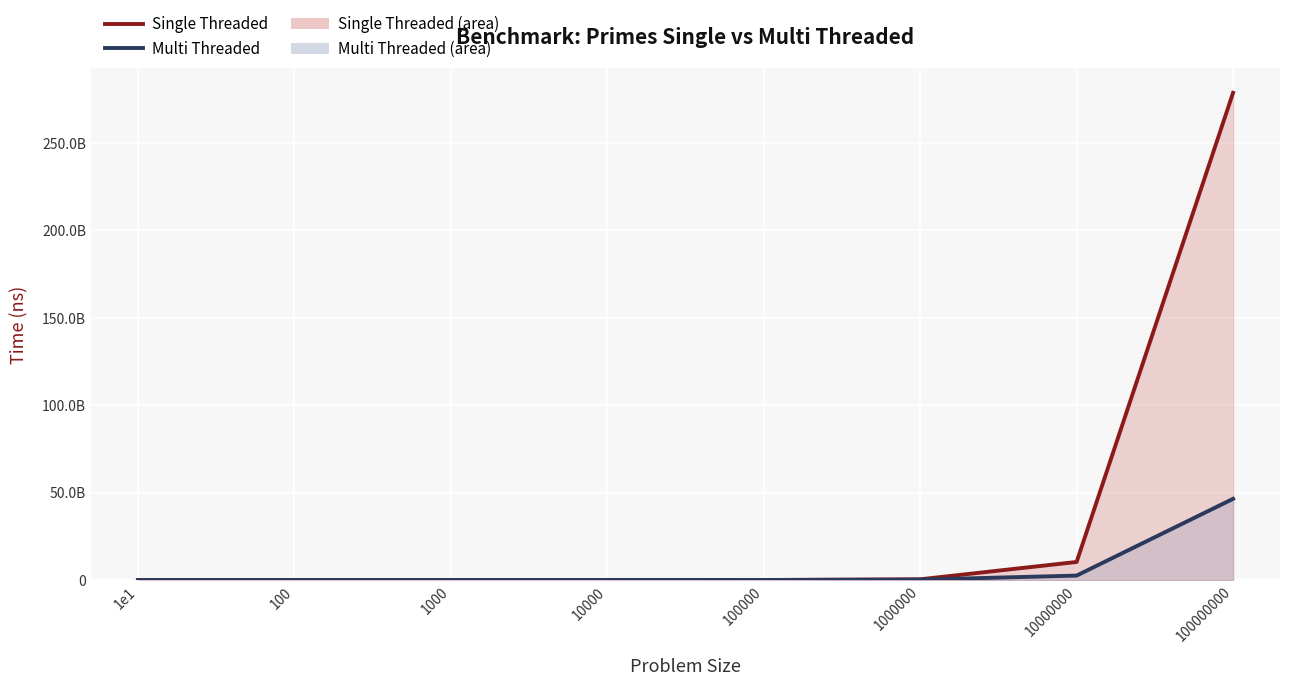

List the series in order of their overall mean, lowest first.

Multi Threaded, Single Threaded